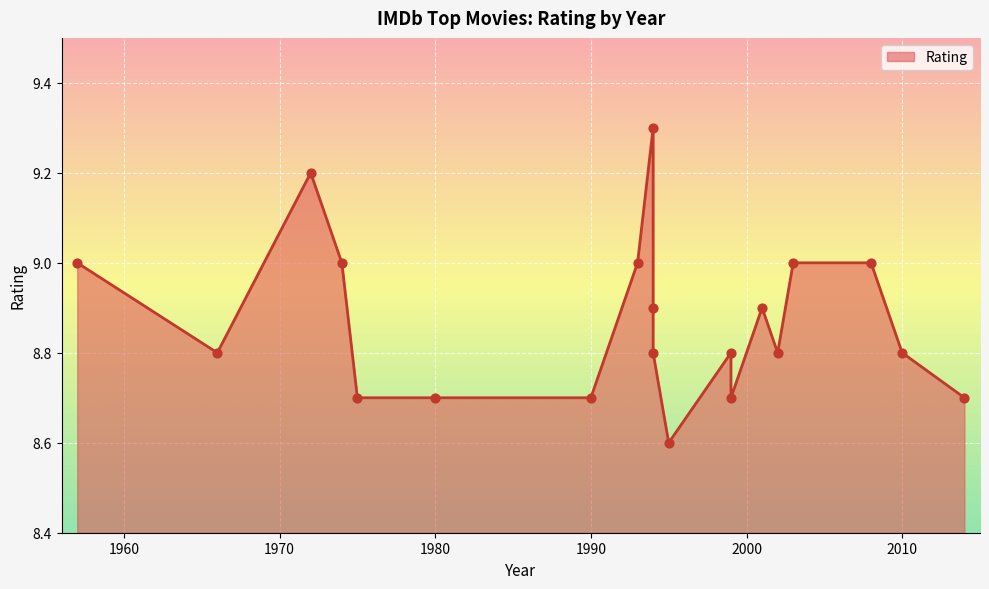

Which has a higher value, 2002 or 1994?

1994